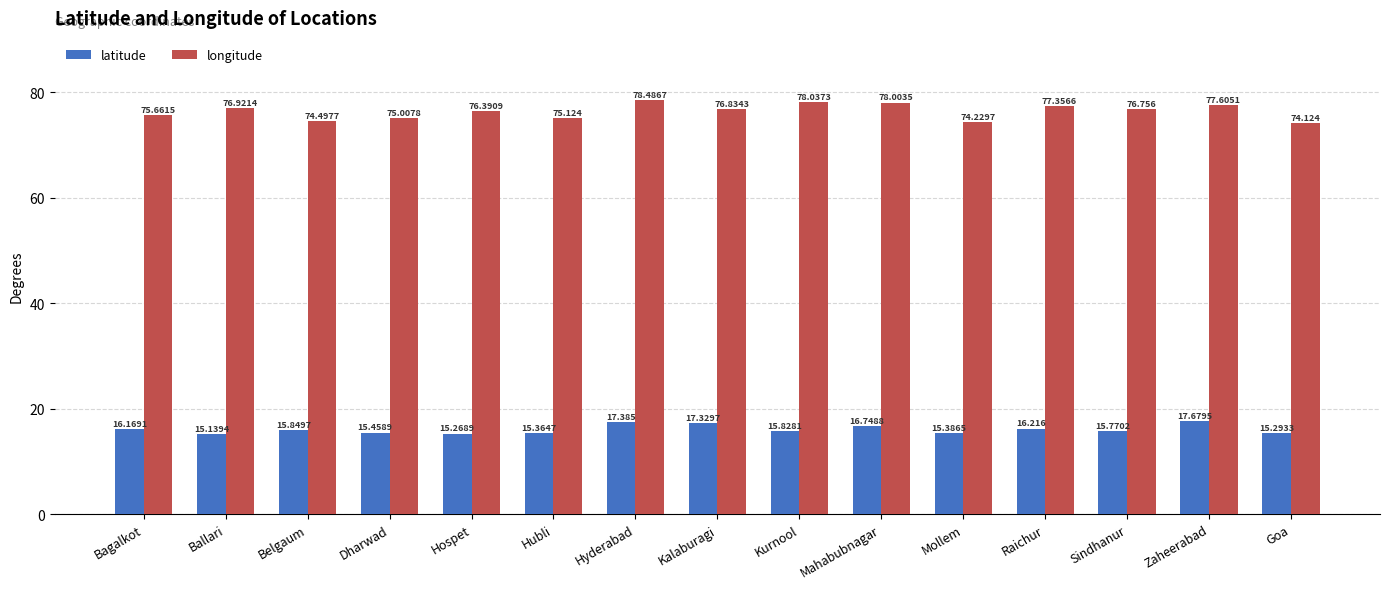

Reading right to left, list all the values displayed in this chart.

latitude: Goa=15.3	Zaheerabad=17.7	Sindhanur=15.8	Raichur=16.2	Mollem=15.4	Mahabubnagar=16.7	Kurnool=15.8	Kalaburagi=17.3	Hyderabad=17.4	Hubli=15.4	Hospet=15.3	Dharwad=15.5	Belgaum=15.8	Ballari=15.1	Bagalkot=16.2
longitude: Goa=74.1	Zaheerabad=77.6	Sindhanur=76.8	Raichur=77.4	Mollem=74.2	Mahabubnagar=78.0	Kurnool=78.0	Kalaburagi=76.8	Hyderabad=78.5	Hubli=75.1	Hospet=76.4	Dharwad=75.0	Belgaum=74.5	Ballari=76.9	Bagalkot=75.7